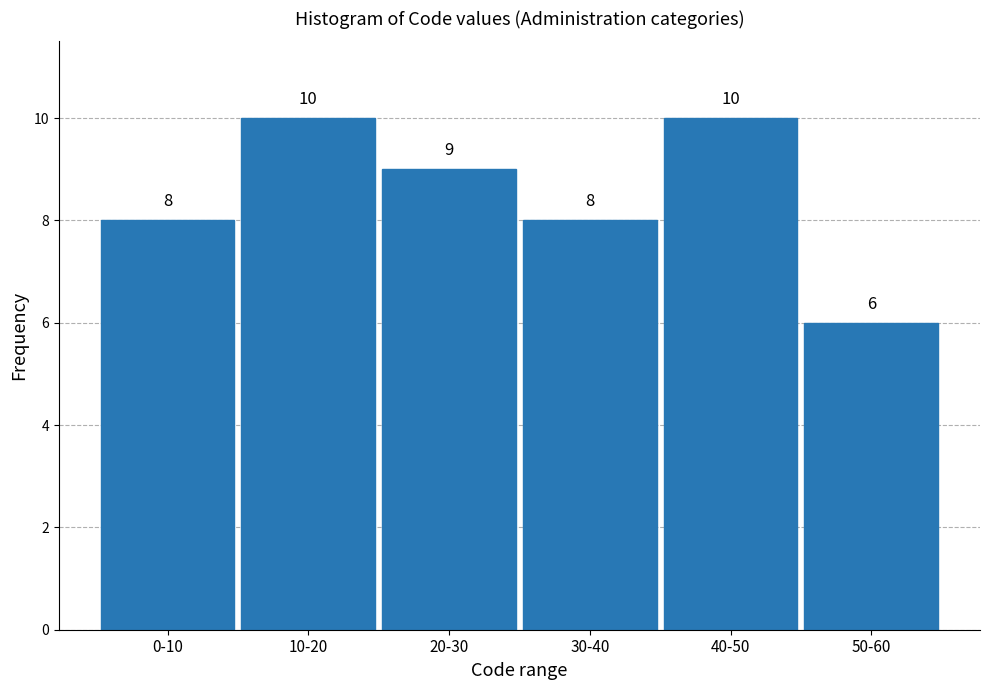

Reading left to right, list all the values displayed in this chart.

8	10	9	8	10	6